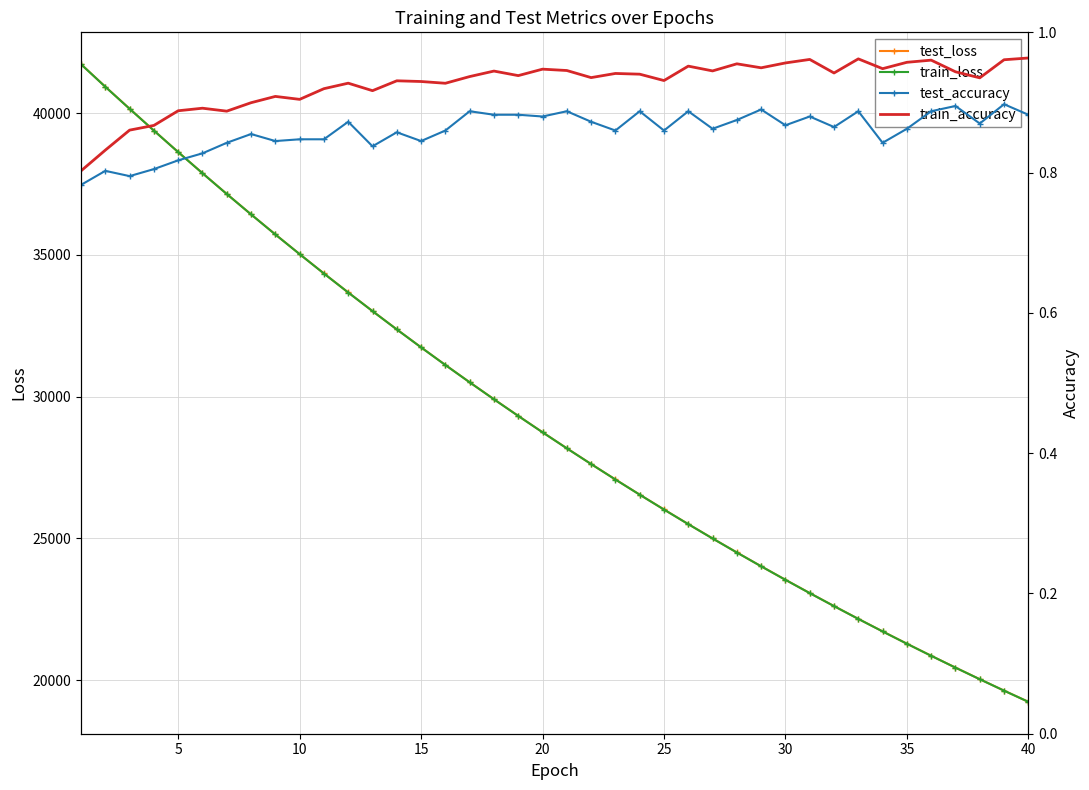

What are all the series names shown in the legend?

test_loss, train_loss, test_accuracy, train_accuracy